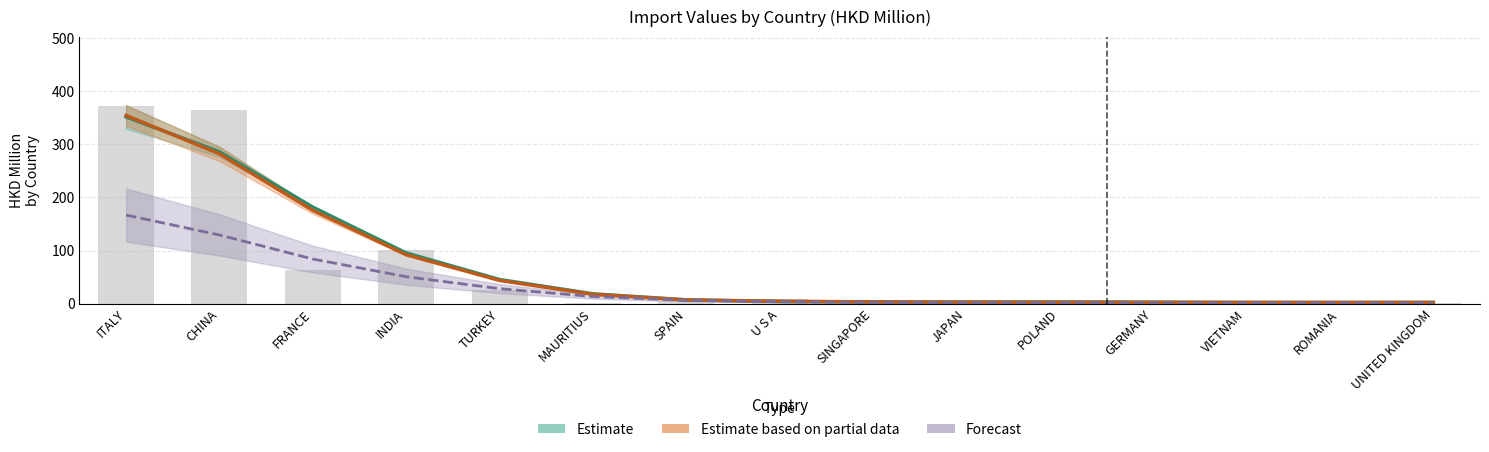

Rank the categories by Estimate based on partial data value from lowest to highest.

ROMANIA, UNITED KINGDOM, VIETNAM, GERMANY, POLAND, JAPAN, SINGAPORE, U S A, SPAIN, MAURITIUS, TURKEY, INDIA, FRANCE, CHINA, ITALY